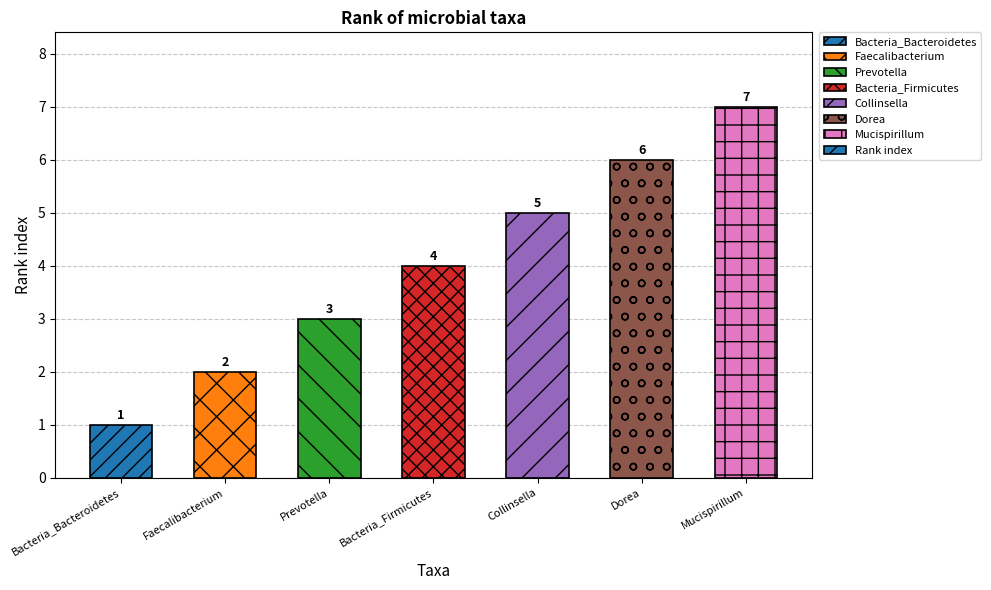

What is the smallest value displayed?

1